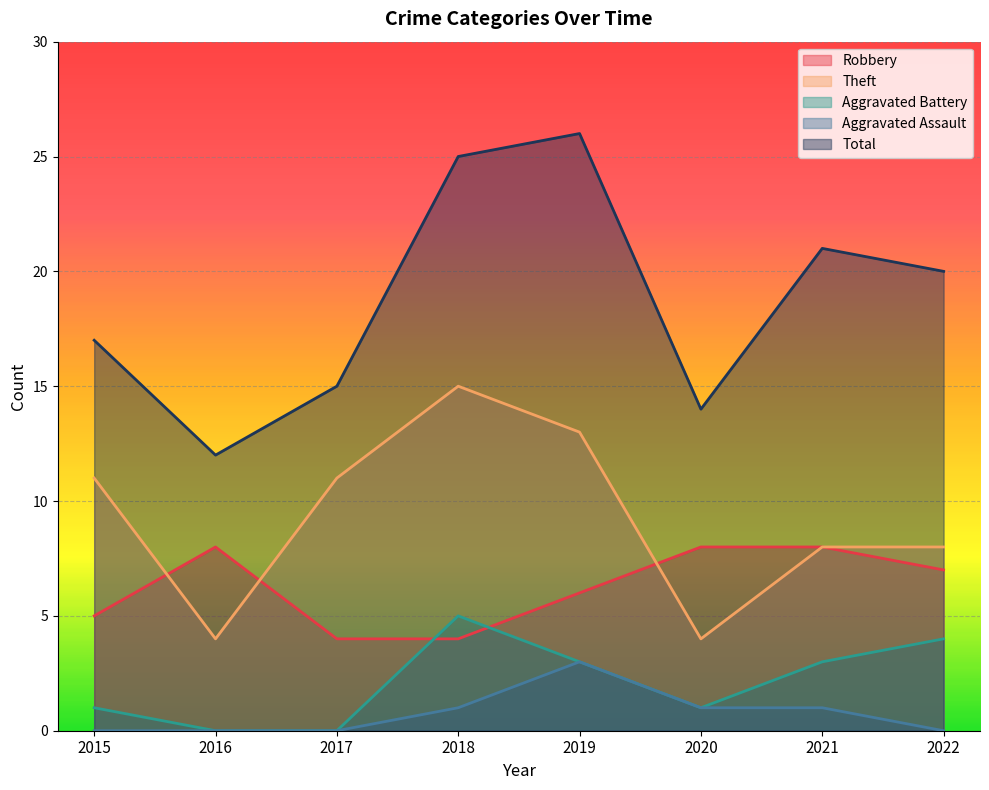

In Robbery, how many points are higher than both neighbors (excluding endpoints)?

1